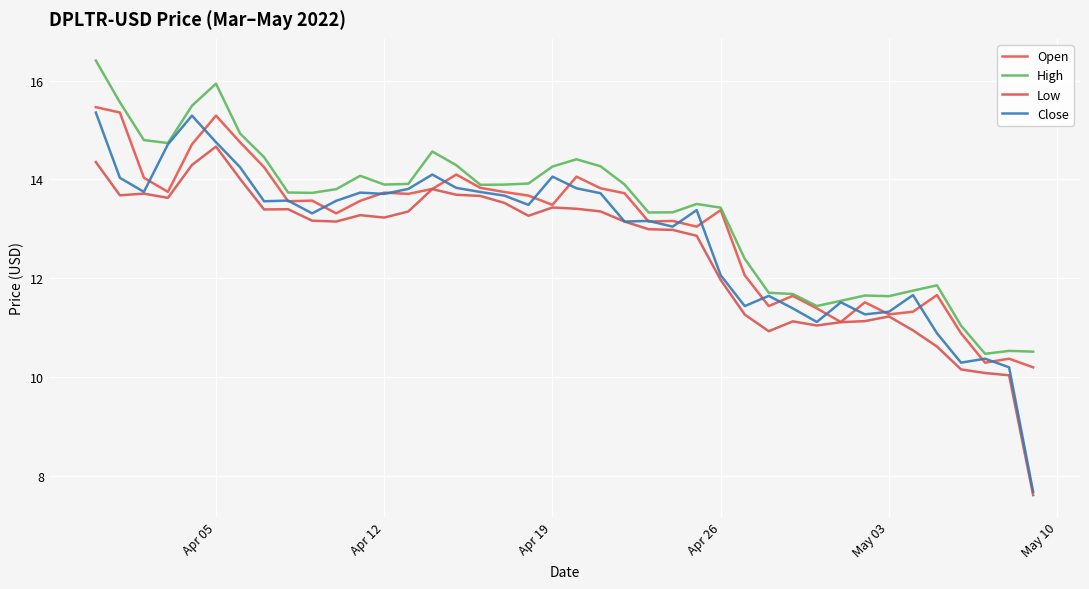

In Close, how many points are higher than both neighbors (excluding endpoints)?

11